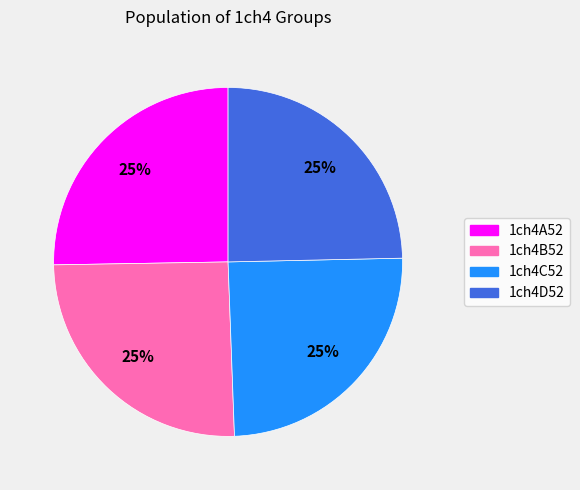

To the nearest percent, what portion does 1ch4A52 represent?

25%